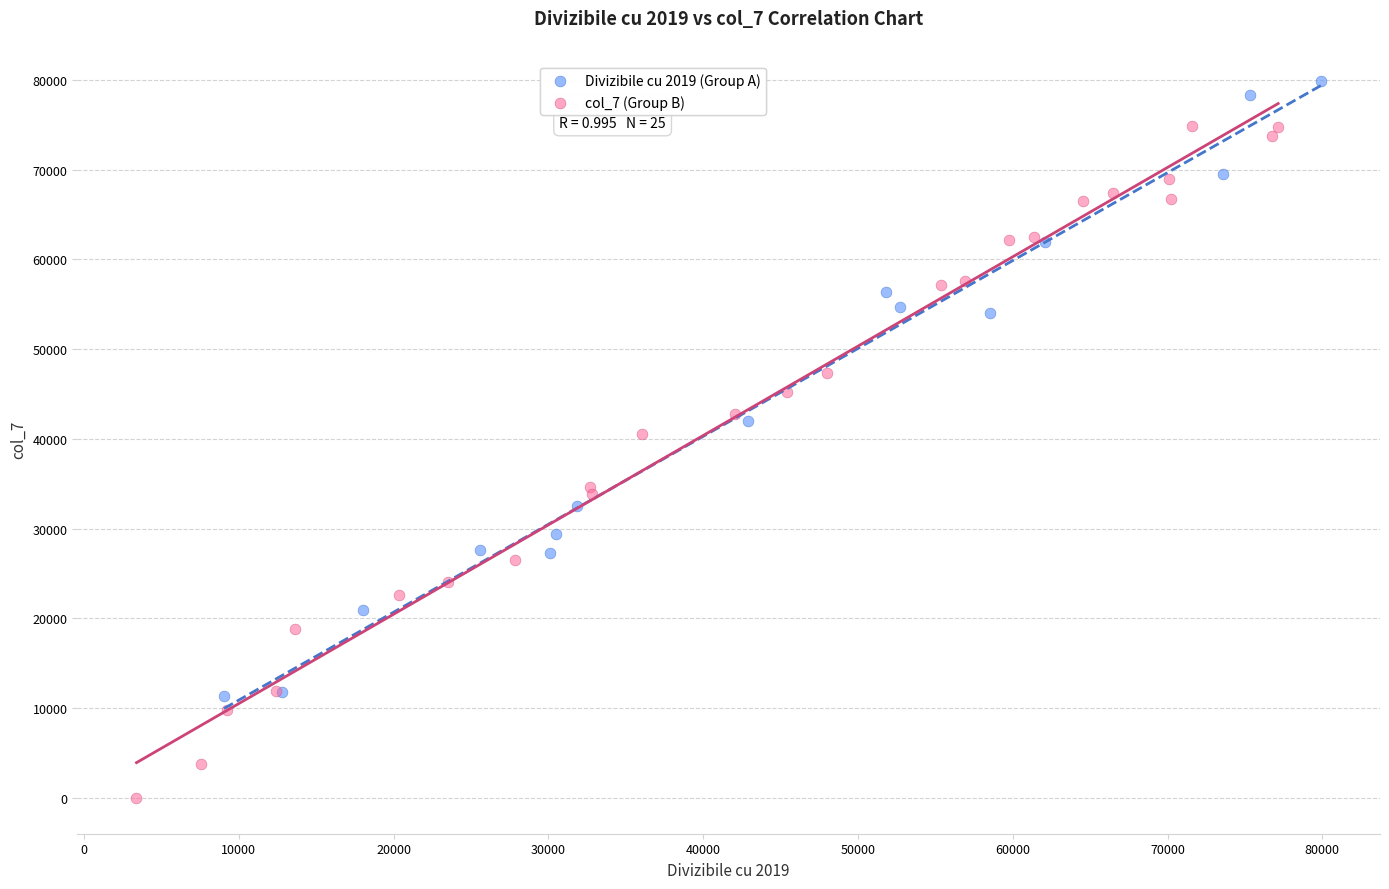

Which series contains the highest Y value?

Divizibile cu 2019 (Group A)